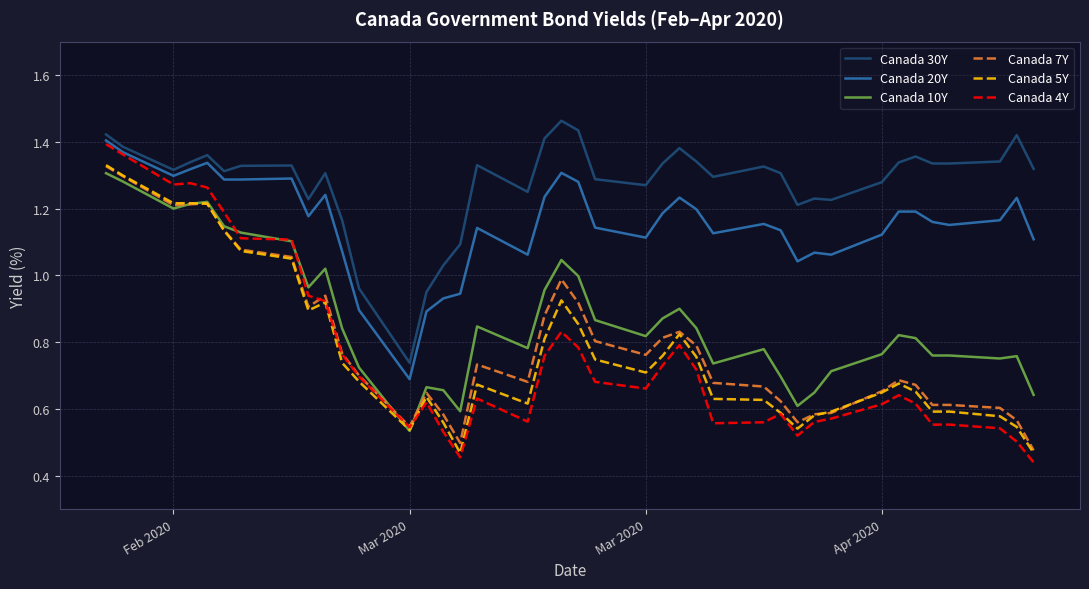

Does the chart display data point markers on the line(s)?

No